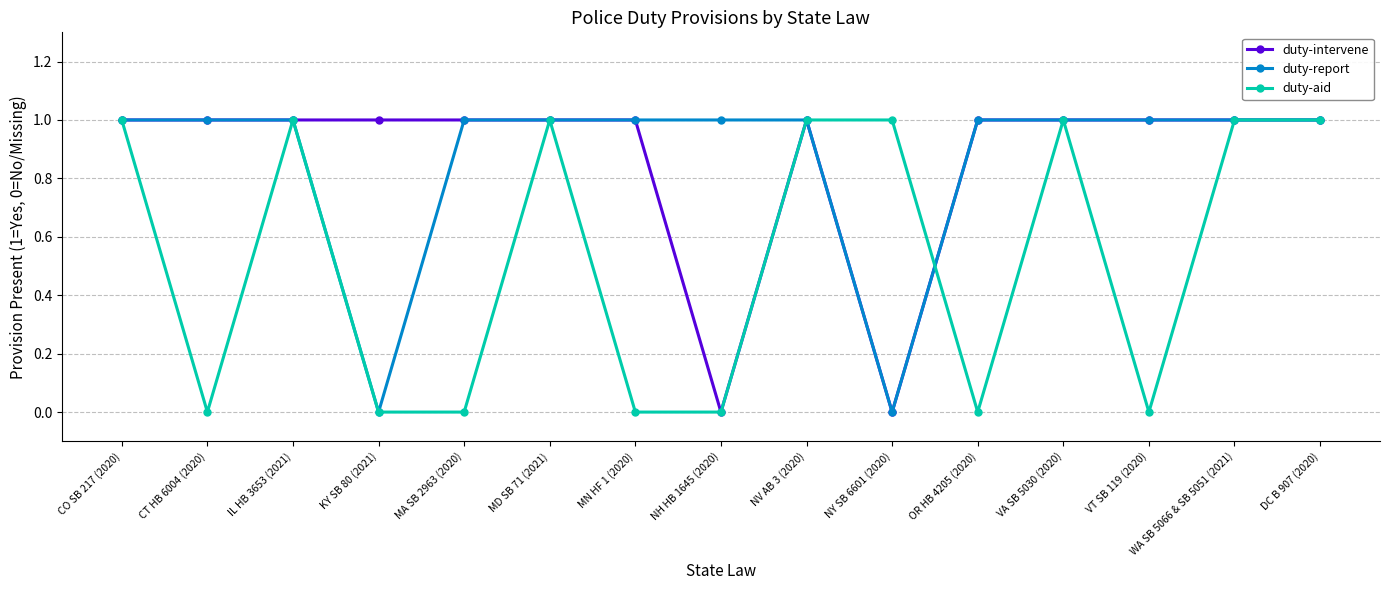

The value of duty-aid at MA SB 2963 (2020) is 1. True or false?

False